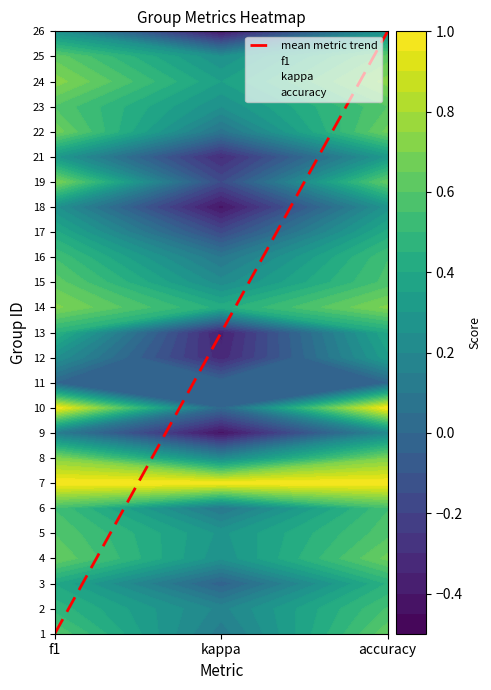

Where does the kappa series first go above 12?

kappa